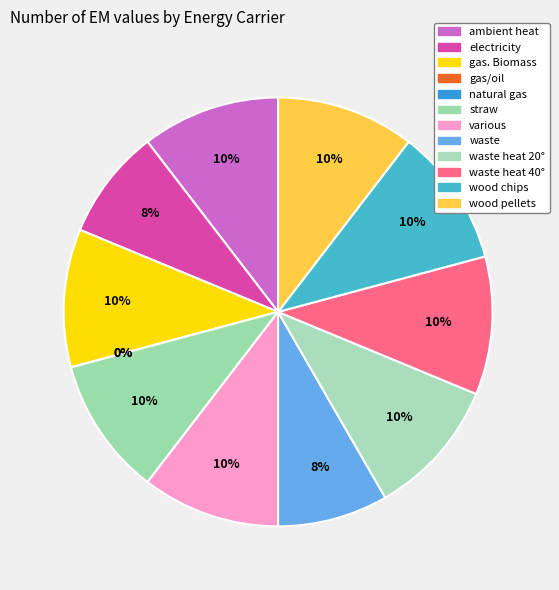

How many segments does this pie chart have?

12